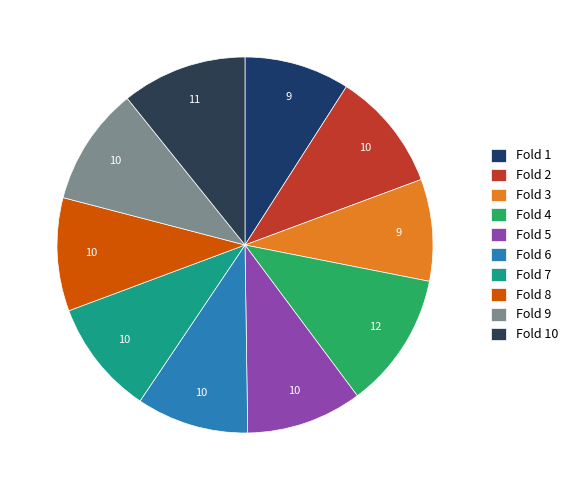

Count the number of slices in the pie.

10